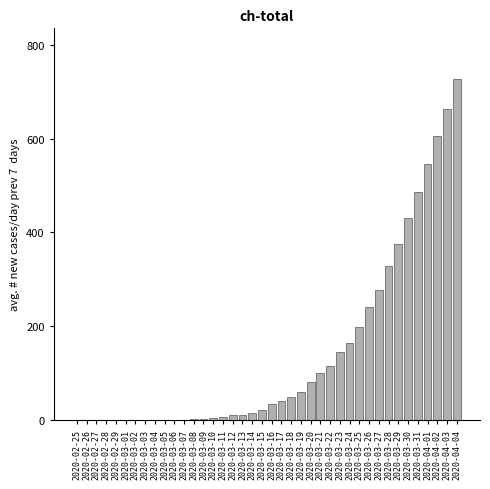

Where is the data nearest to the value 363?

2020-03-29